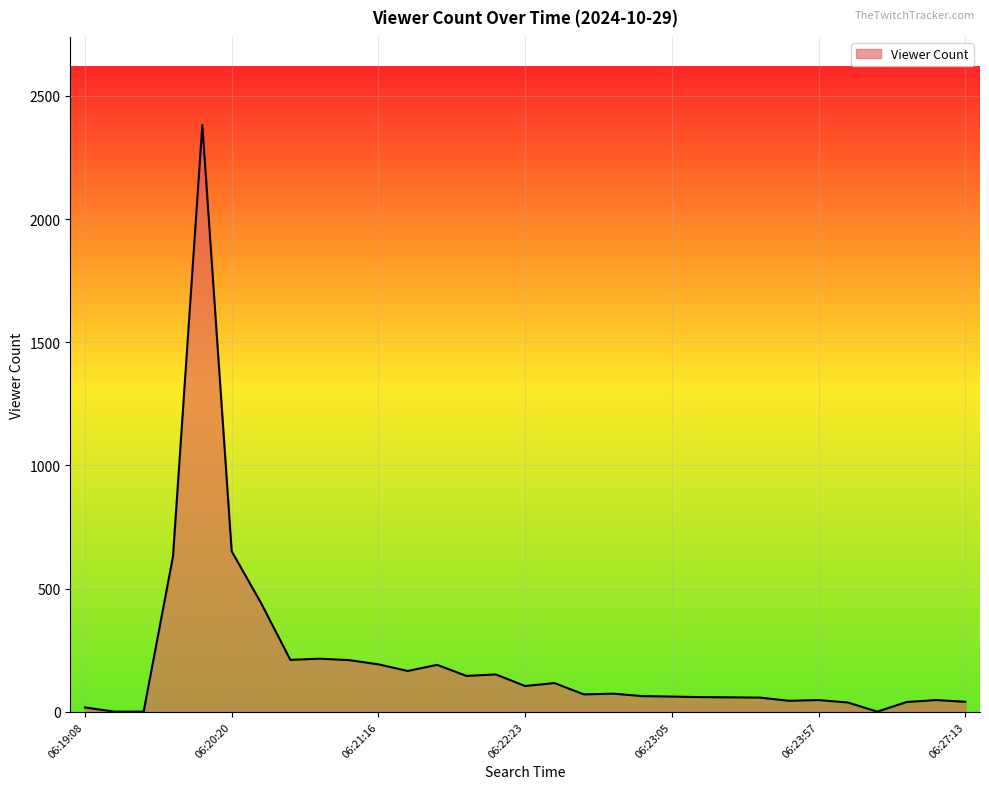

What is the difference between the maximum and minimum values?

2381